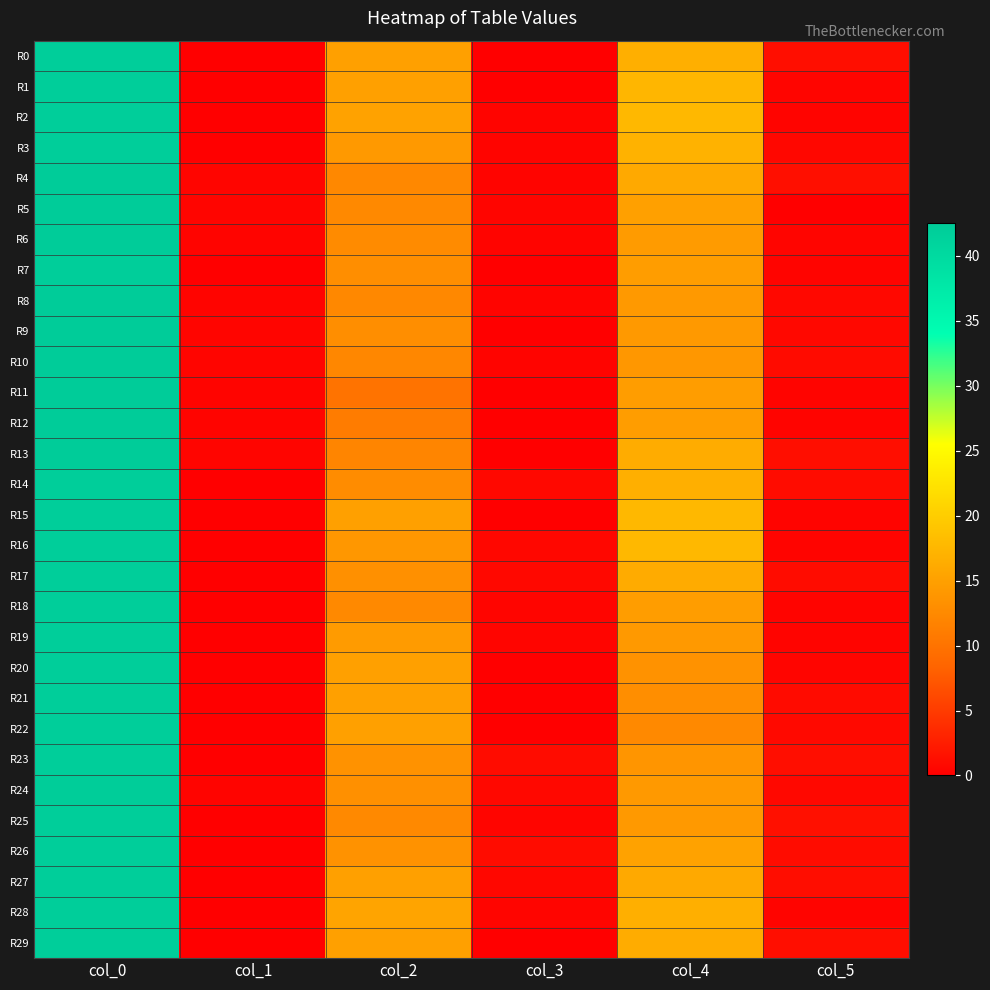

Reading right to left, what are all the values shown in this chart?

R0: col_5=1.2	col_4=16.7	col_3=0.0	col_2=15.0	col_1=0.0	col_0=42.0
R1: col_5=0.5	col_4=17.5	col_3=0.0	col_2=15.0	col_1=0.0	col_0=42.0
R2: col_5=0.4	col_4=17.8	col_3=0.4	col_2=15.2	col_1=0.0	col_0=42.0
R3: col_5=0.7	col_4=17.0	col_3=0.4	col_2=14.2	col_1=0.0	col_0=42.0
R4: col_5=1.4	col_4=16.0	col_3=0.5	col_2=12.3	col_1=0.5	col_0=42.5
R5: col_5=0.0	col_4=15.0	col_3=0.5	col_2=12.5	col_1=0.5	col_0=42.5
R6: col_5=0.5	col_4=14.5	col_3=0.5	col_2=12.7	col_1=0.5	col_0=42.3
R7: col_5=0.4	col_4=14.8	col_3=0.0	col_2=13.0	col_1=0.0	col_0=42.0
R8: col_5=0.8	col_4=14.2	col_3=0.5	col_2=12.3	col_1=0.5	col_0=42.3
R9: col_5=0.8	col_4=14.2	col_3=0.0	col_2=13.0	col_1=0.5	col_0=42.5
R10: col_5=1.0	col_4=14.0	col_3=0.4	col_2=12.2	col_1=0.5	col_0=42.5
R11: col_5=0.4	col_4=14.8	col_3=0.0	col_2=10.0	col_1=0.5	col_0=42.3
R12: col_5=0.5	col_4=14.7	col_3=0.0	col_2=11.0	col_1=0.5	col_0=42.3
R13: col_5=1.2	col_4=16.3	col_3=0.0	col_2=12.0	col_1=0.5	col_0=42.5
R14: col_5=1.1	col_4=16.8	col_3=0.8	col_2=12.8	col_1=0.0	col_0=42.0
R15: col_5=0.4	col_4=17.8	col_3=0.0	col_2=15.0	col_1=0.0	col_0=42.0
R16: col_5=0.5	col_4=17.7	col_3=0.7	col_2=14.0	col_1=0.0	col_0=42.0
R17: col_5=1.1	col_4=16.2	col_3=0.8	col_2=13.2	col_1=0.0	col_0=42.0
R18: col_5=0.4	col_4=14.8	col_3=0.5	col_2=12.5	col_1=0.0	col_0=42.0
R19: col_5=0.4	col_4=14.2	col_3=0.5	col_2=14.5	col_1=0.0	col_0=42.0
R20: col_5=0.5	col_4=13.5	col_3=0.0	col_2=15.0	col_1=0.0	col_0=42.0
R21: col_5=1.0	col_4=13.0	col_3=0.0	col_2=15.0	col_1=0.0	col_0=42.0
R22: col_5=0.9	col_4=12.5	col_3=0.0	col_2=15.0	col_1=0.0	col_0=42.0
R23: col_5=1.3	col_4=13.8	col_3=1.1	col_2=13.5	col_1=0.0	col_0=42.0
R24: col_5=0.8	col_4=14.2	col_3=0.8	col_2=13.2	col_1=0.4	col_0=42.2
R25: col_5=1.5	col_4=14.2	col_3=0.5	col_2=12.5	col_1=0.0	col_0=42.0
R26: col_5=1.1	col_4=15.2	col_3=1.1	col_2=13.5	col_1=0.0	col_0=42.0
R27: col_5=1.2	col_4=16.0	col_3=0.7	col_2=15.0	col_1=0.0	col_0=42.0
R28: col_5=0.4	col_4=16.8	col_3=0.5	col_2=15.5	col_1=0.0	col_0=42.0
R29: col_5=1.2	col_4=16.3	col_3=0.0	col_2=15.0	col_1=0.0	col_0=42.0